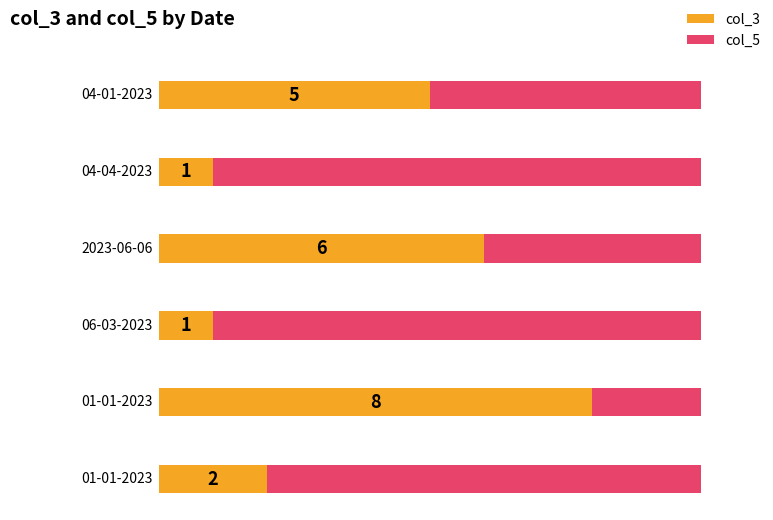

What is the sum of the col_3 values at 04-04-2023 and 04-01-2023?

6